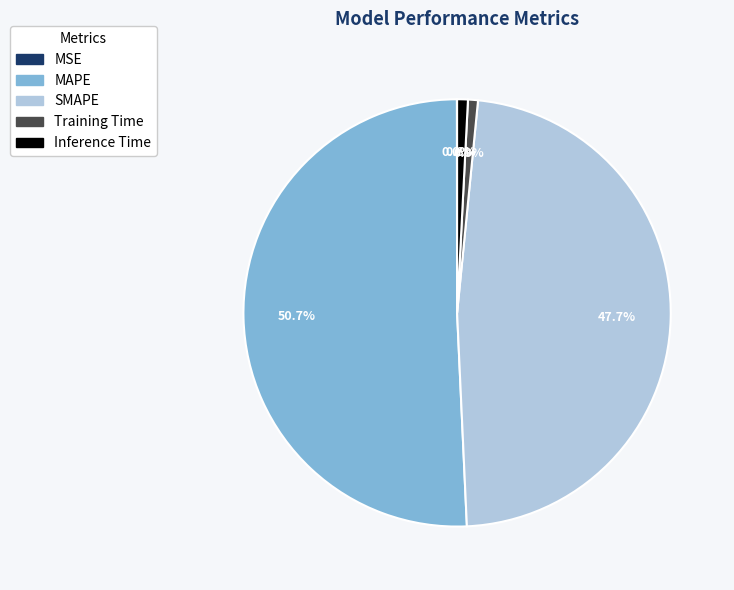

Which category has the biggest portion of the pie?

MAPE